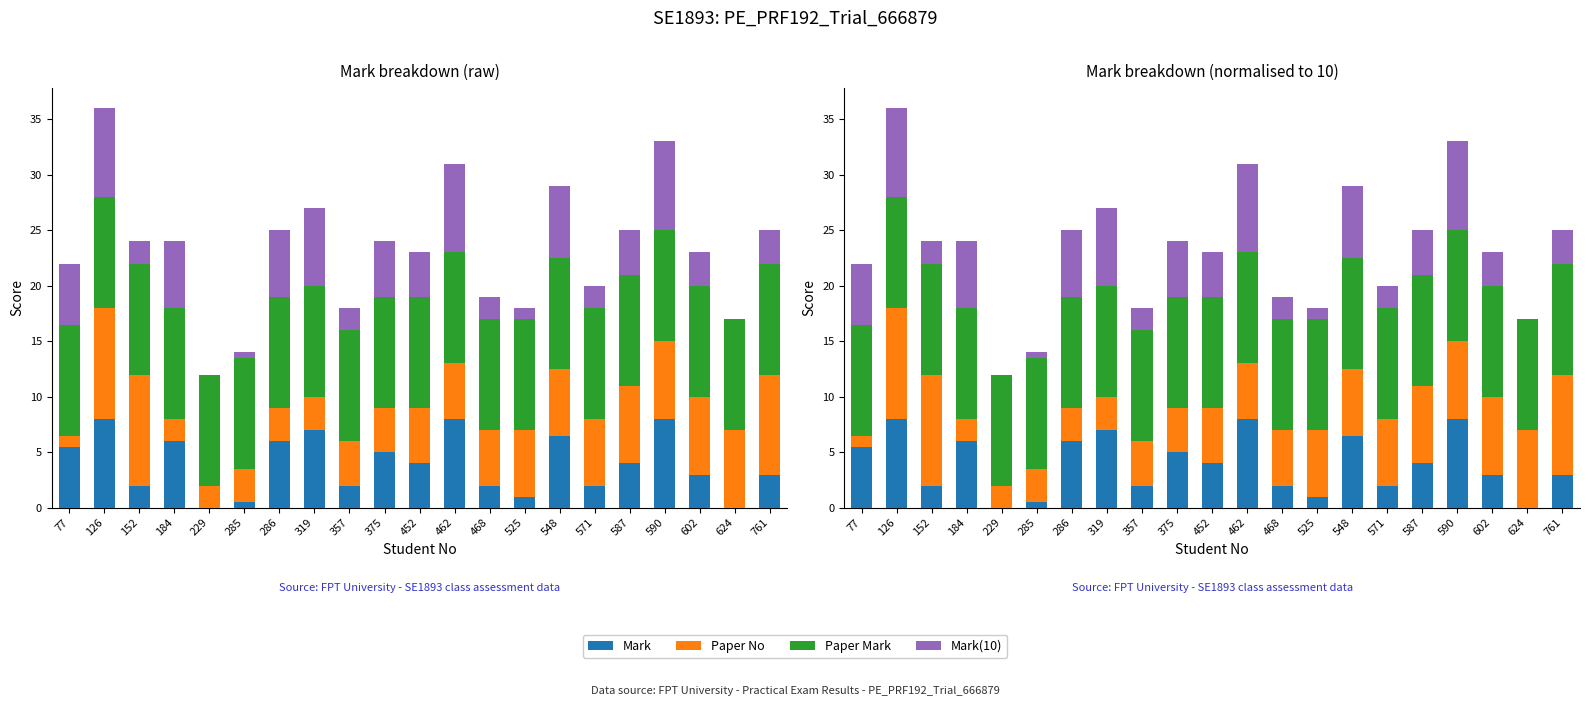

The Mark(10) series shows 4.6 at 590. True or false?

False